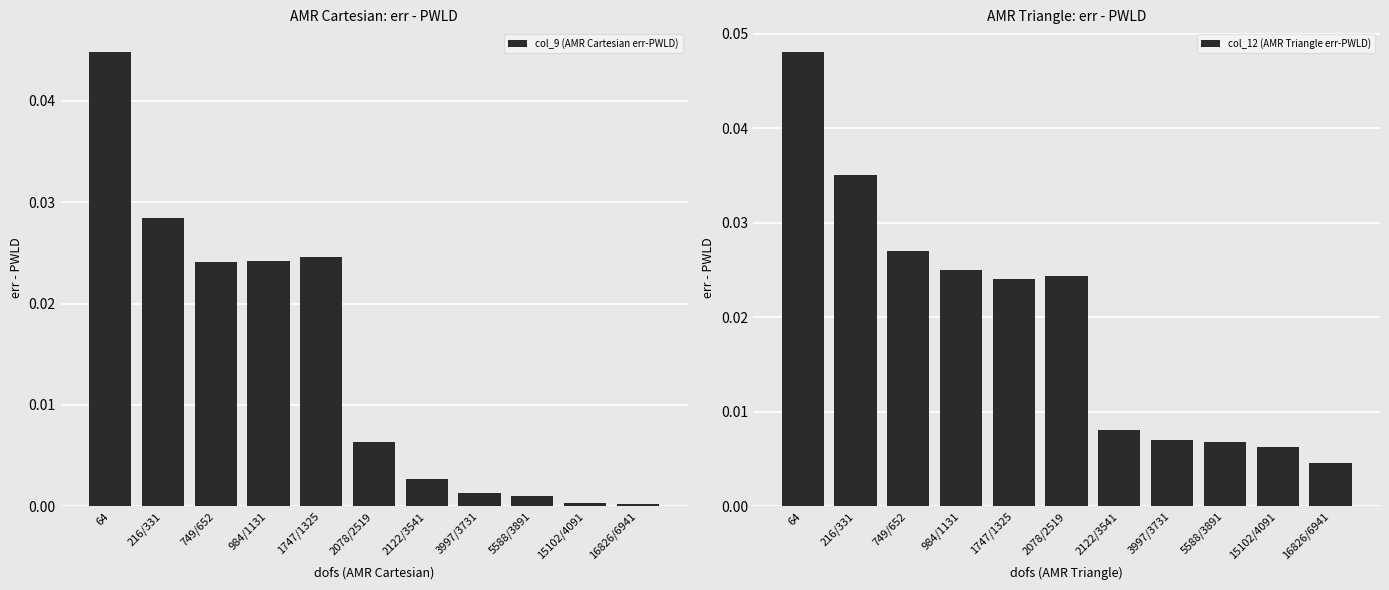

What position from the right is 16826/6941?

1